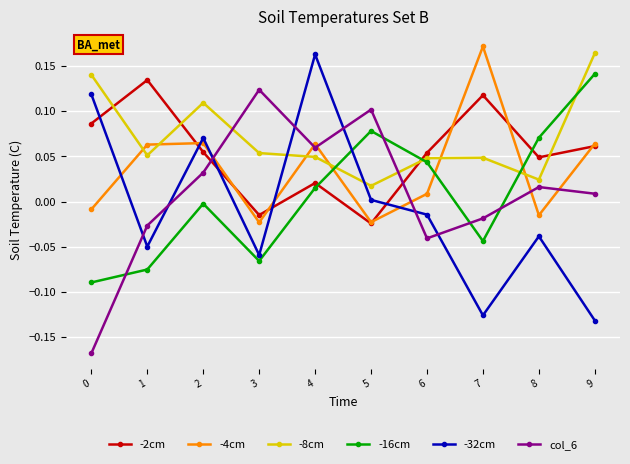

The value of -4cm at 2 is 0.1. True or false?

True